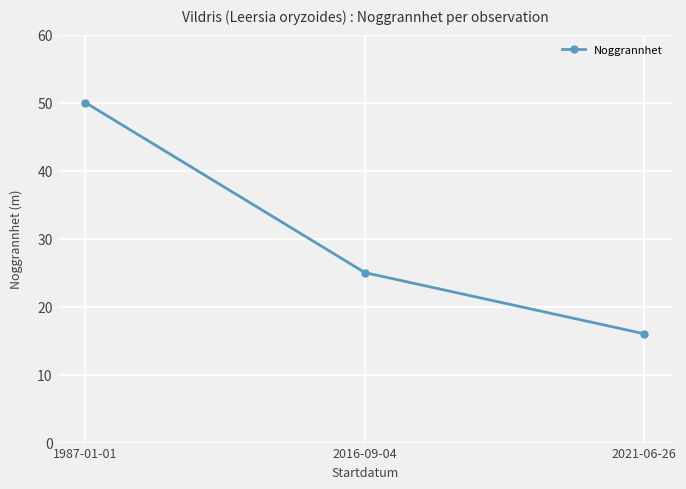

True or false: the data shows 50 at 1987-01-01.

True